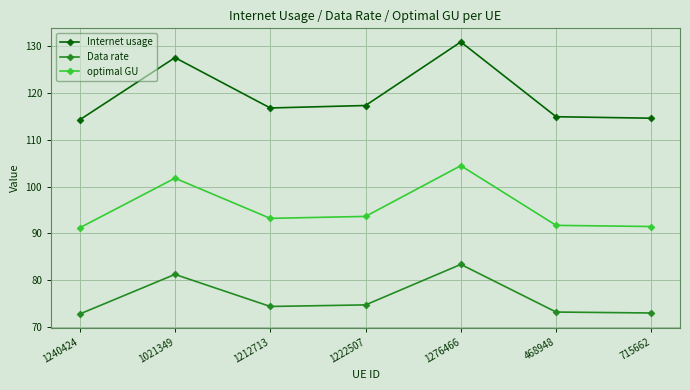

True or false: optimal GU has more than 1 points higher than both neighbors.

True